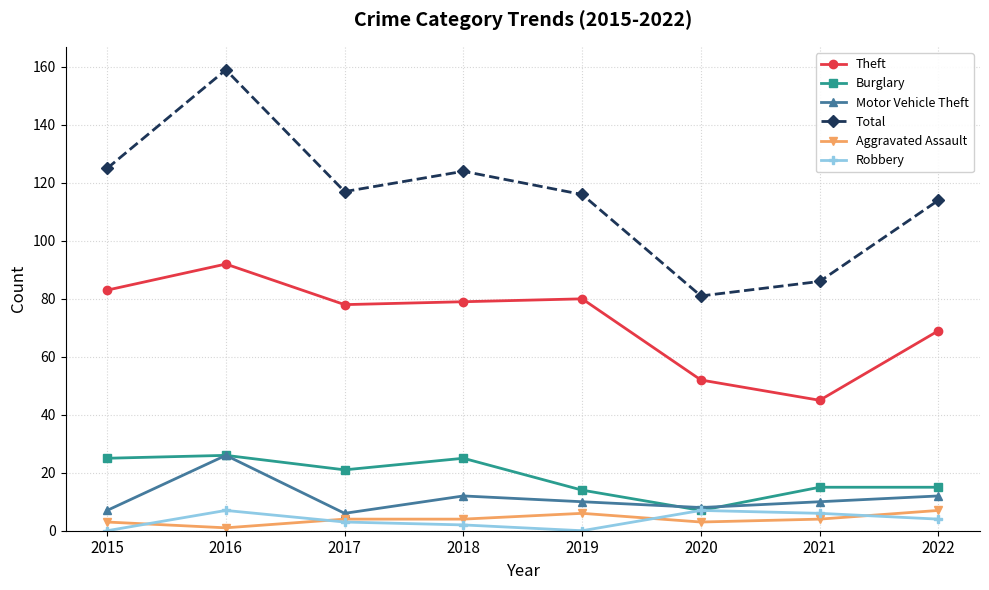

True or false: Motor Vehicle Theft and Theft intersect in this chart.

False